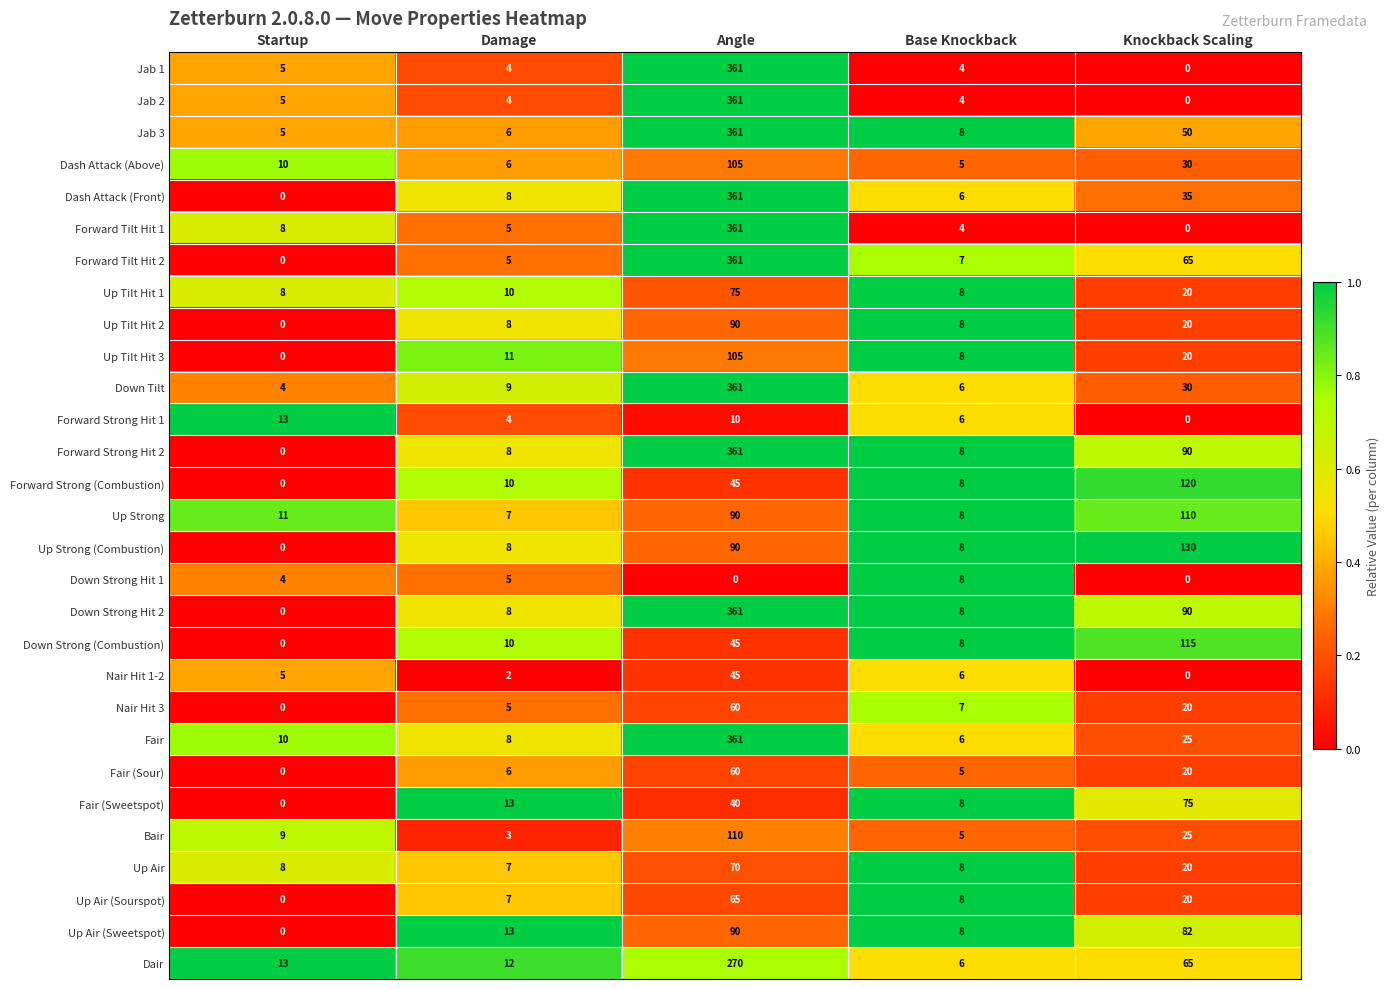

Is it true that Forward Tilt Hit 1 equals 361 at Angle?

True